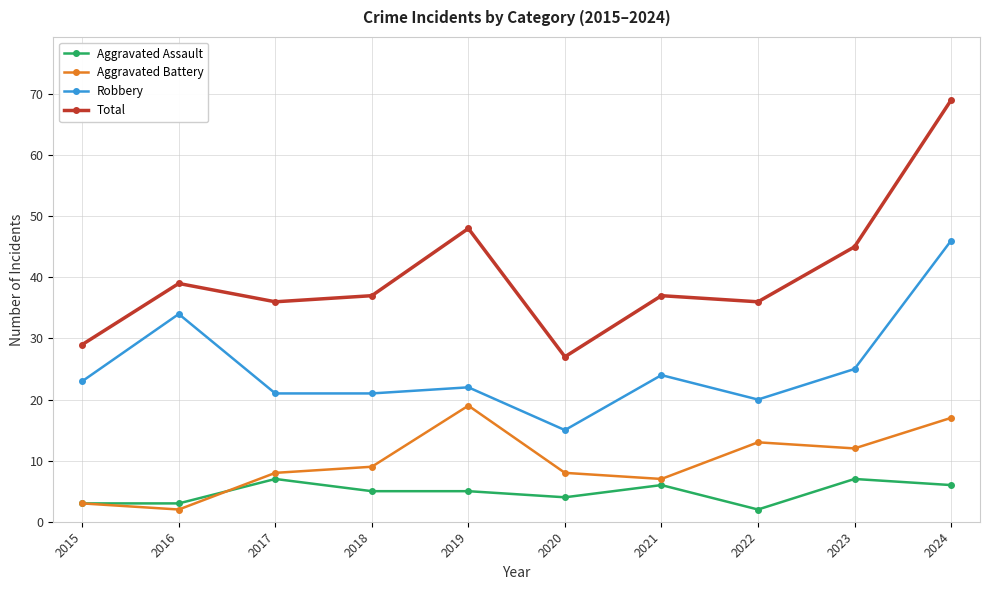

True or false: Total and Robbery cross at least once.

False